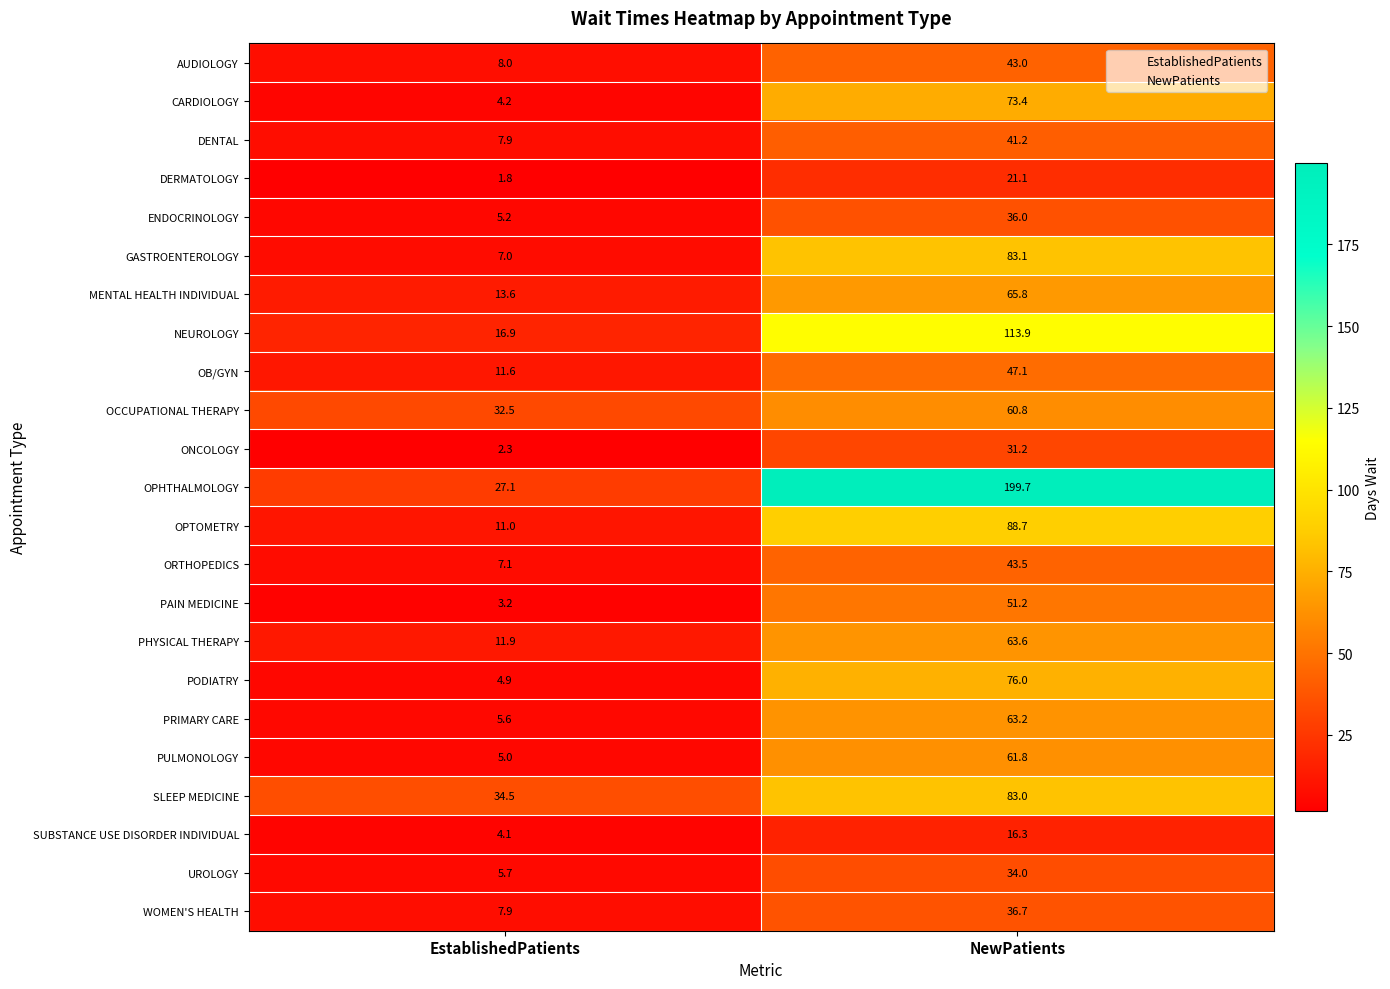

Count the number of categories in the chart.

2